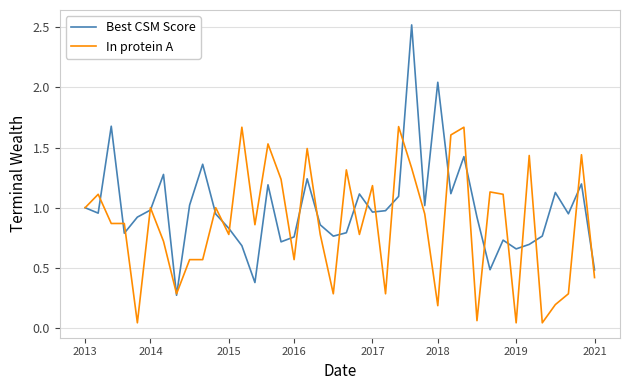

How many lines are shown in the chart?

2